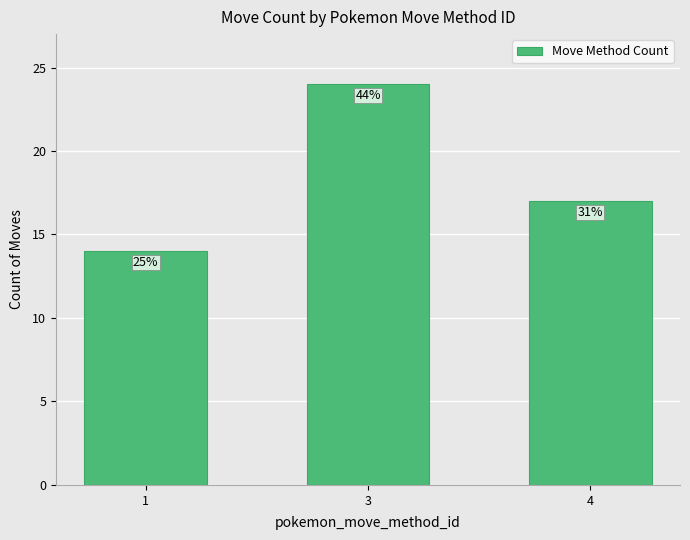

What is the ratio of the value at 3 to the value at 1?

1.7